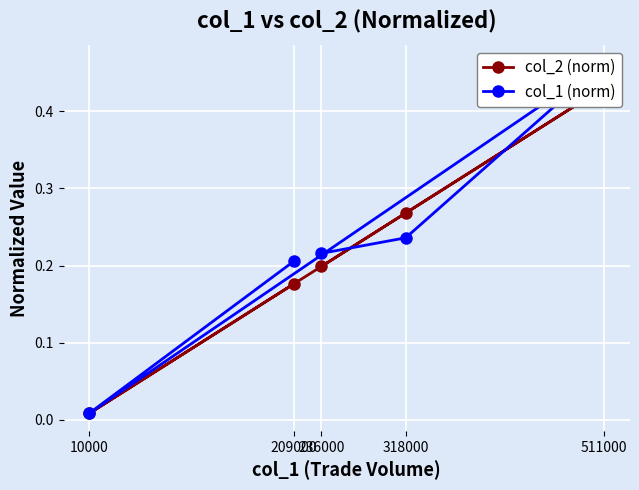

Rank the series by their maximum value, from lowest to highest.

col_2 (norm), col_1 (norm)